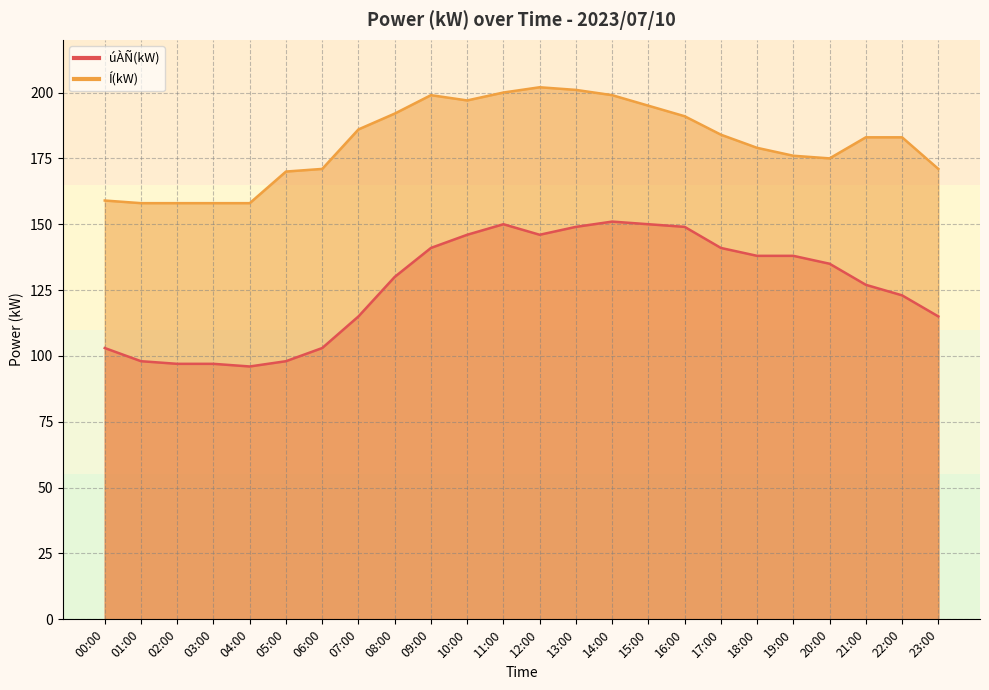

What are all the series names shown in the legend?

úÀÑ(kW), Í(kW)